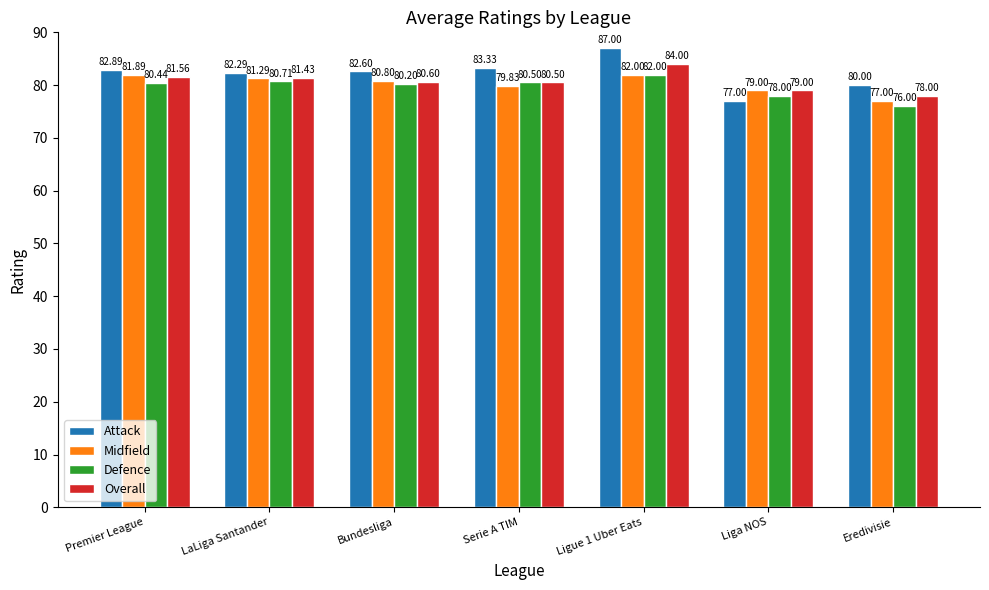

At Premier League, list the series in order from largest to smallest.

Attack, Midfield, Overall, Defence